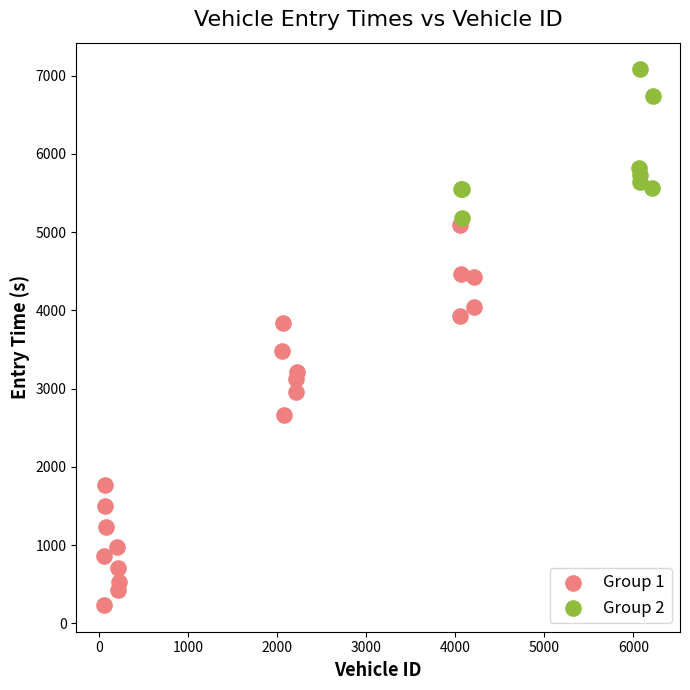

Which series has the widest spread of Y values?

Group 1